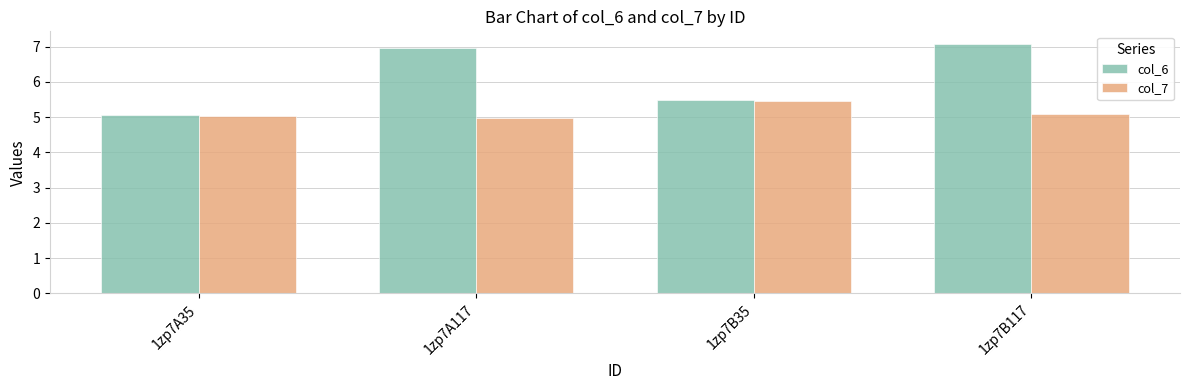

The col_6 series shows 9.5 at 1zp7B117. True or false?

False